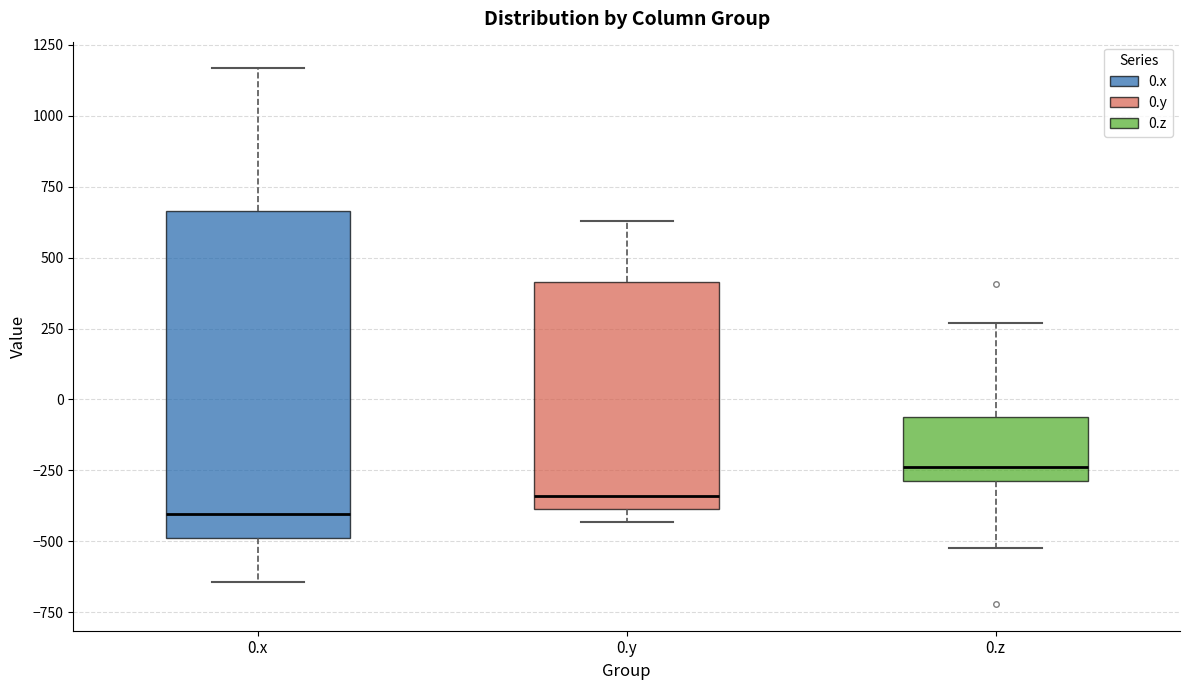

Which box's median line is the highest?

0.z